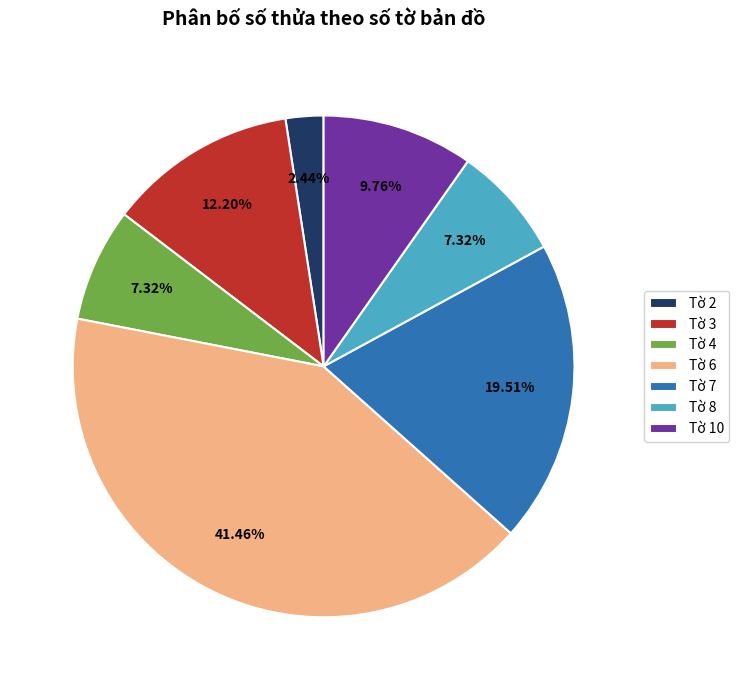

To the nearest percent, what portion does Tờ 10 represent?

10%